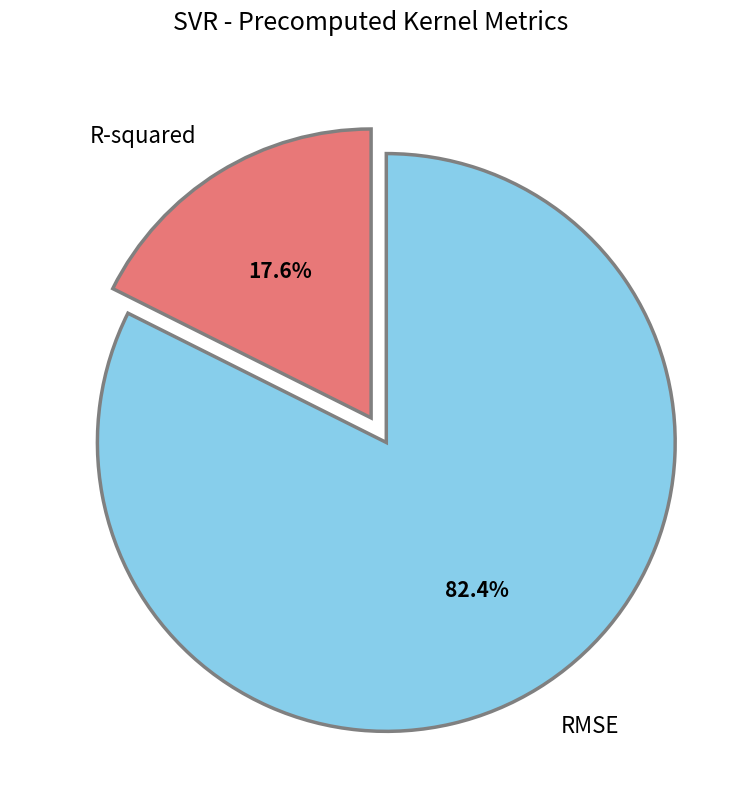

To the nearest percent, what percentage of the pie is RMSE?

82%